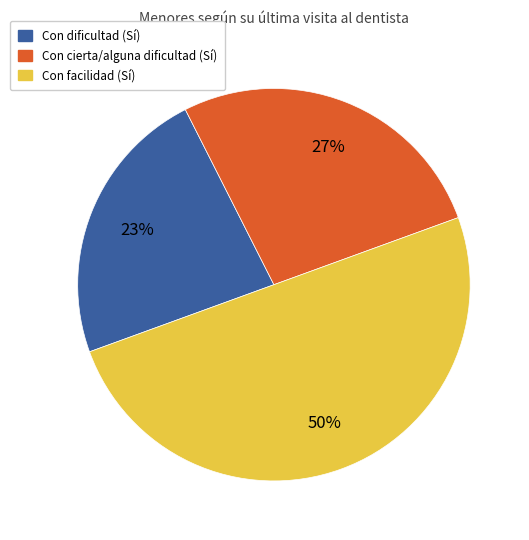

To the nearest percent, what portion does Con facilidad (Sí) represent?

50%